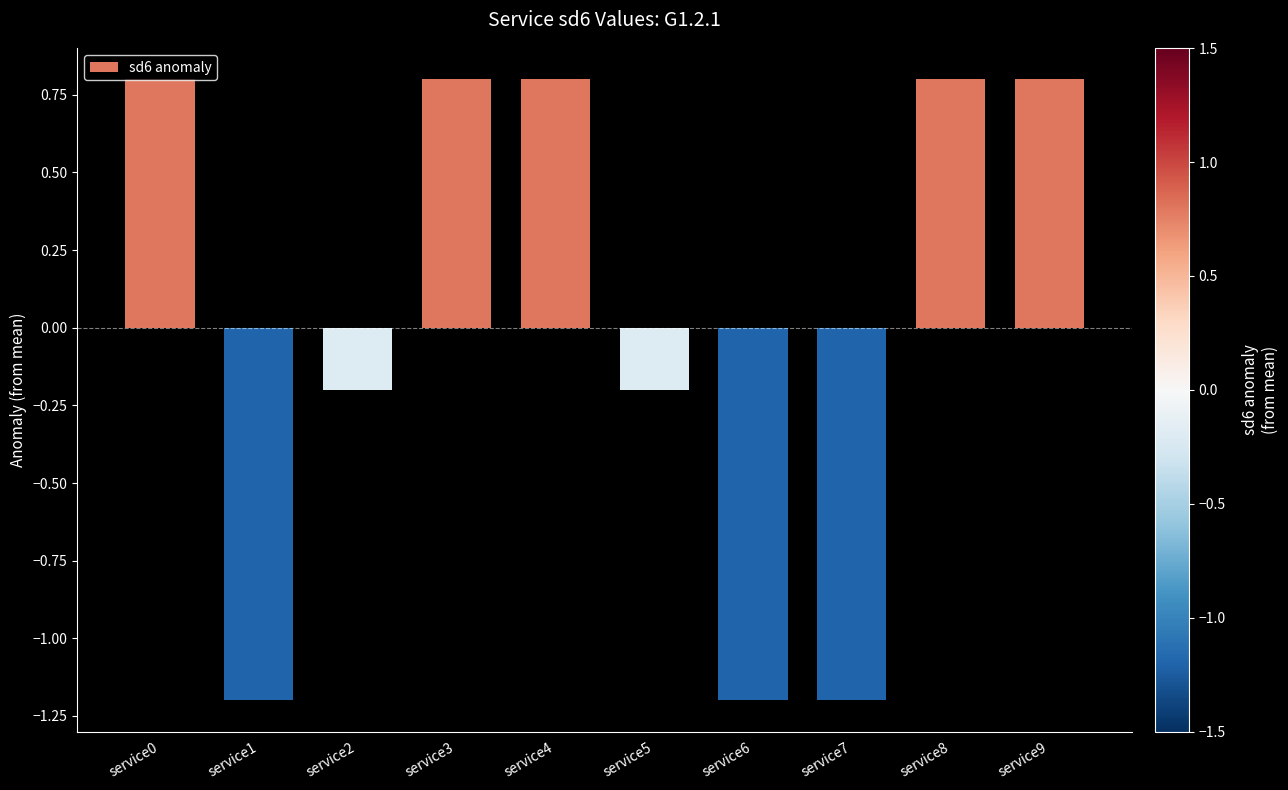

Reading left to right, what are all the values shown in this chart?

service0=0.8	service1=-1.2	service2=-0.2	service3=0.8	service4=0.8	service5=-0.2	service6=-1.2	service7=-1.2	service8=0.8	service9=0.8